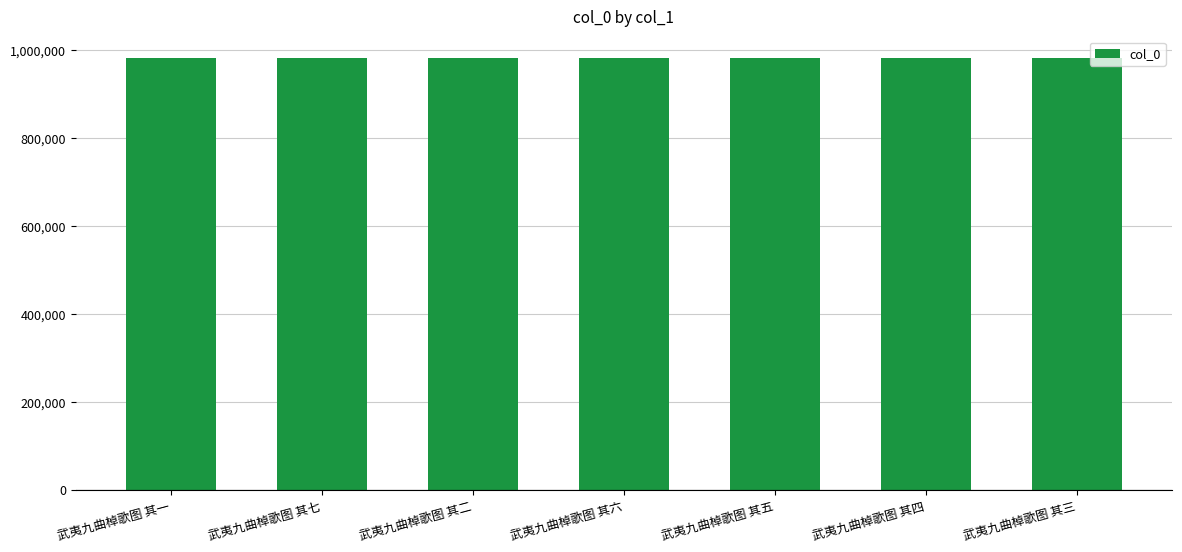

What is the value of the 5th bar from the left?

981641